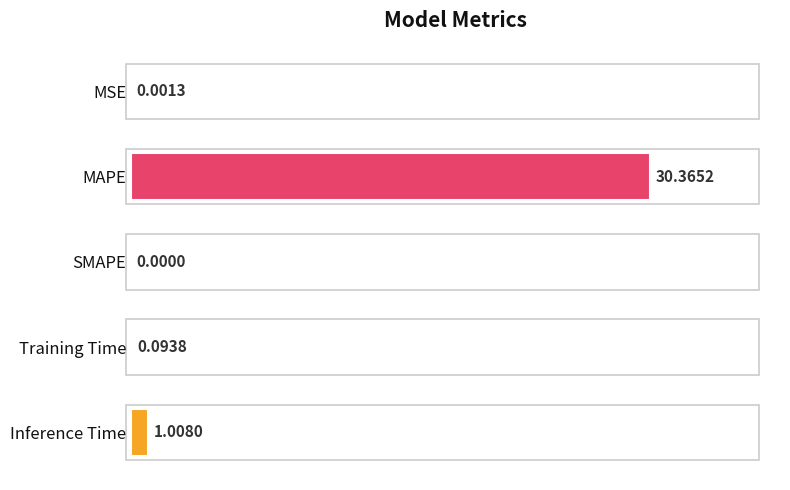

Are the bars grouped side by side (vs. stacked)?

No